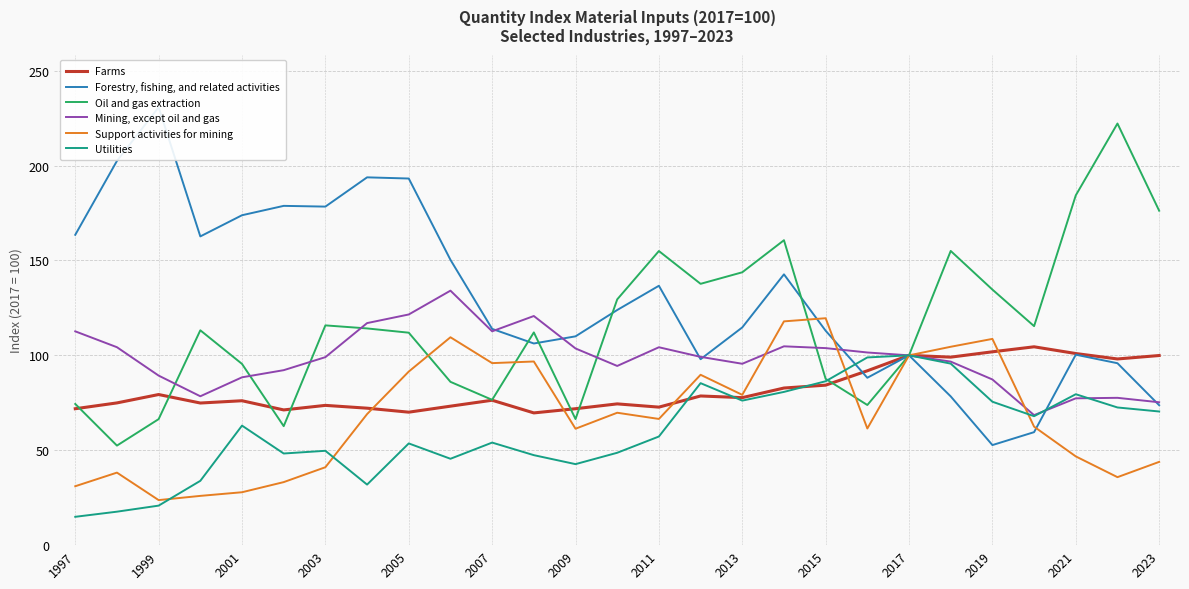

At how many categories does at least one series exceed 221?

2